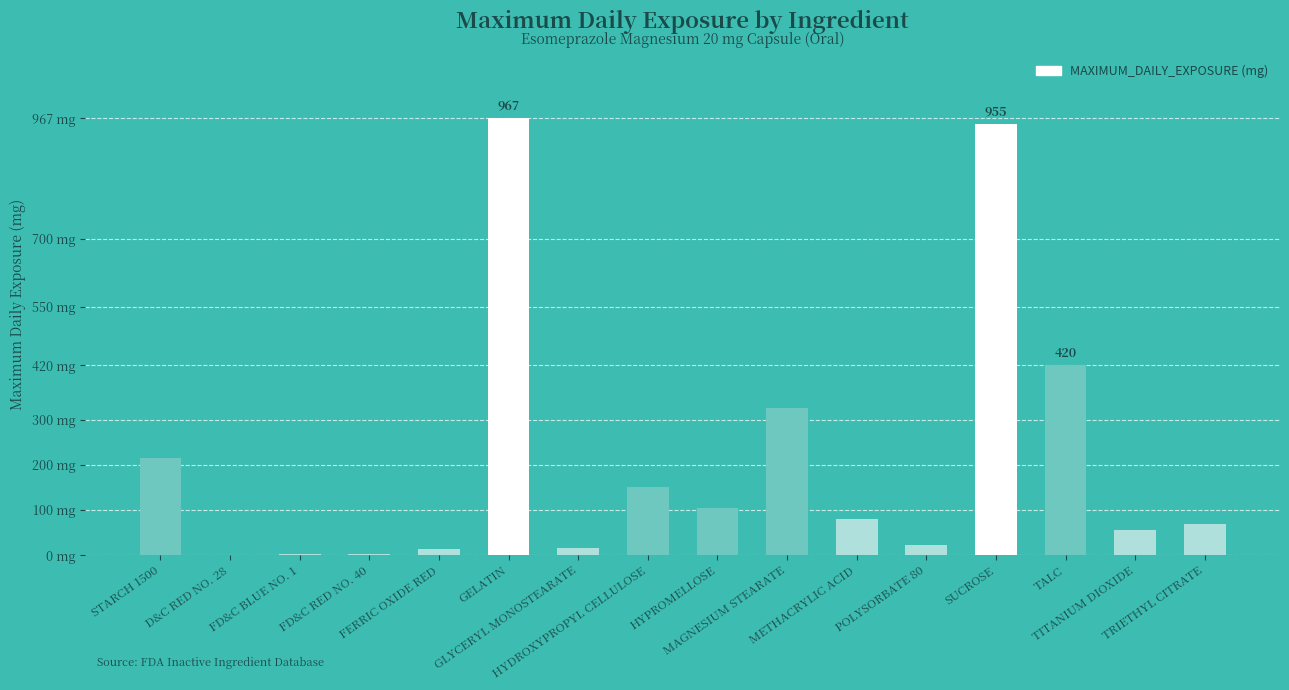

Rank the categories by value from lowest to highest.

D&C RED NO. 28, FD&C BLUE NO. 1, FD&C RED NO. 40, FERRIC OXIDE RED, GLYCERYL MONOSTEARATE, POLYSORBATE 80, TITANIUM DIOXIDE, TRIETHYL CITRATE, METHACRYLIC ACID, HYPROMELLOSE, HYDROXYPROPYL CELLULOSE, STARCH 1500, MAGNESIUM STEARATE, TALC, SUCROSE, GELATIN